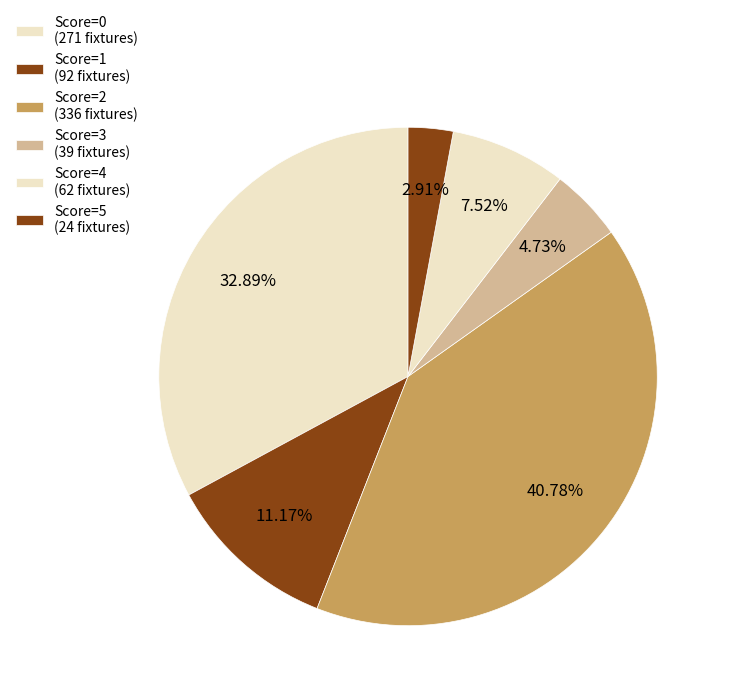

Is there a majority slice in this chart?

No